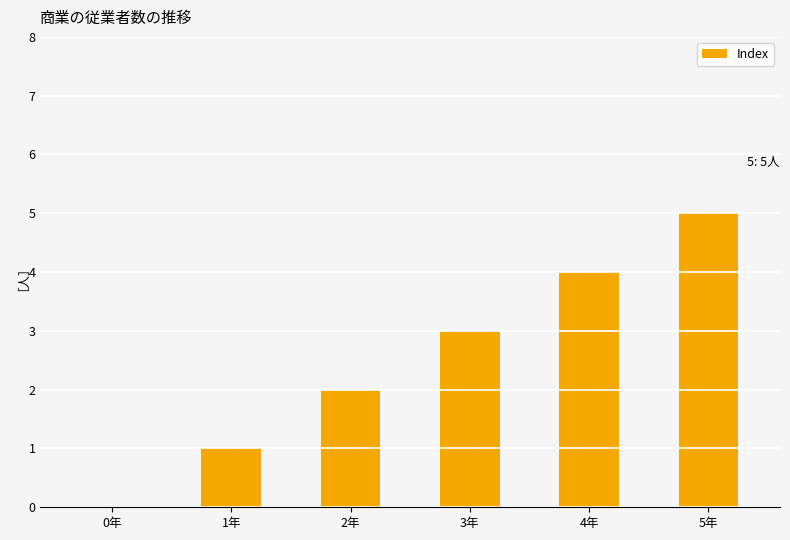

What value does the data have at 2年?

2